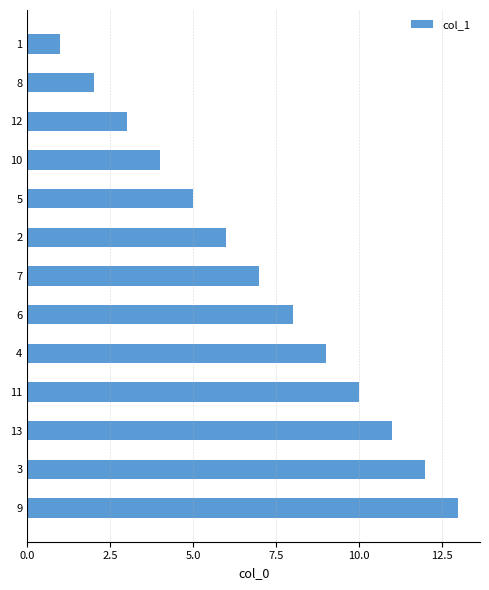

What is the difference between the maximum and minimum values?

12